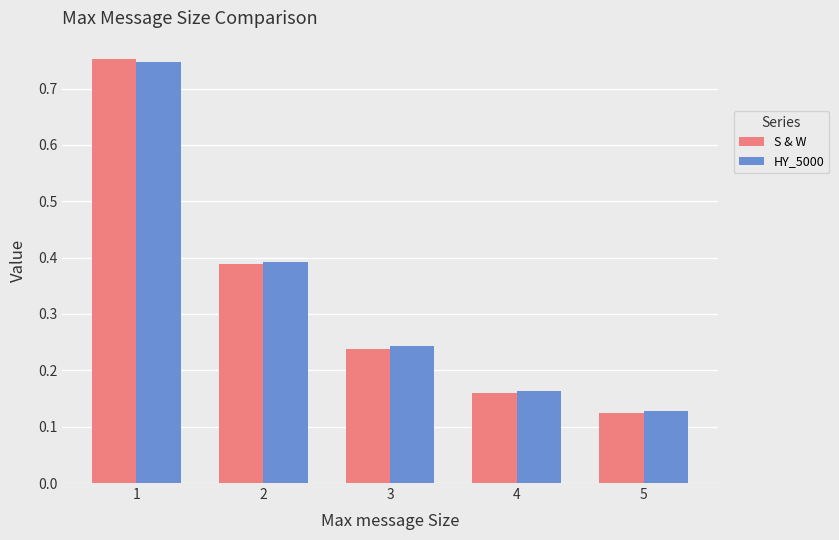

What are all the series names shown in the legend?

S & W, HY_5000